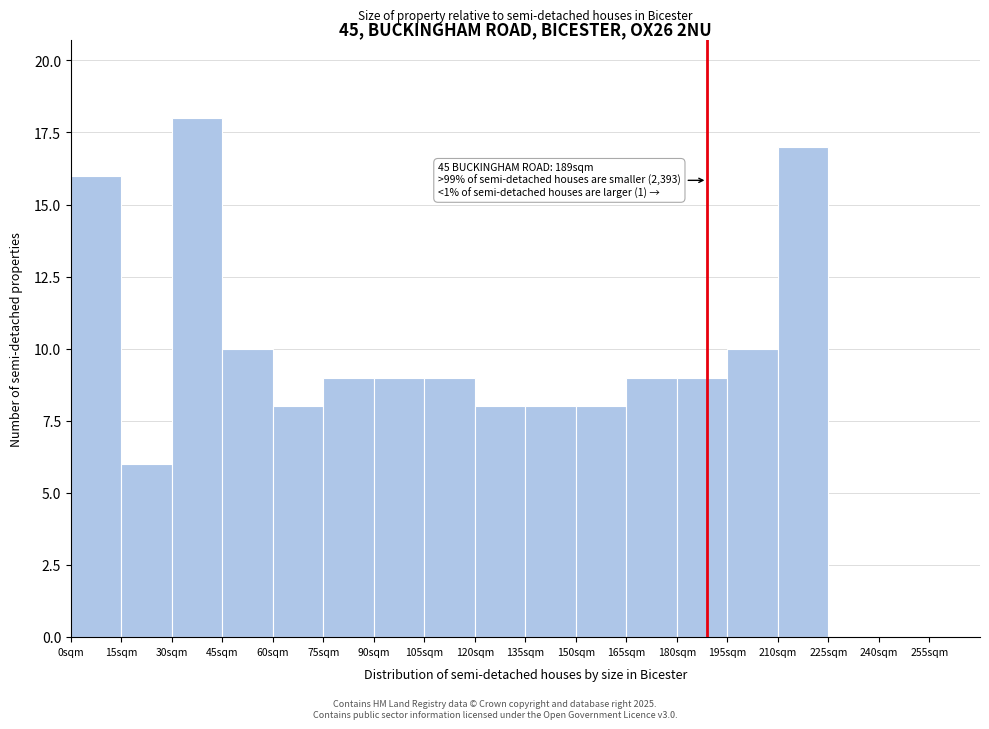

Over which range of the x-axis is the bar tallest?

30 to 45